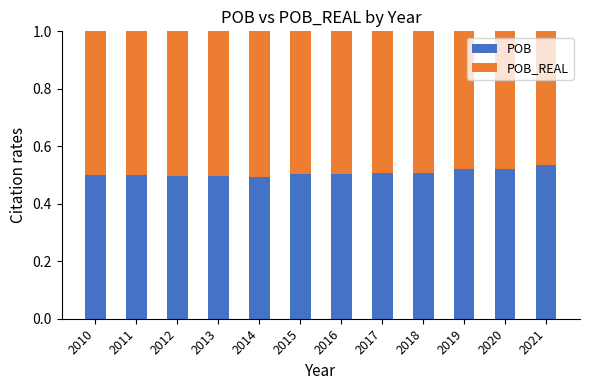

The value of POB at 2021 is 0.7. True or false?

False